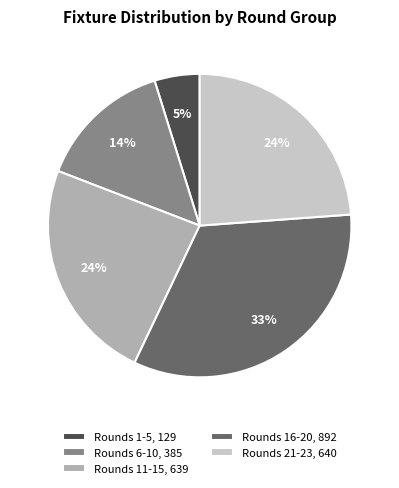

What is the smallest slice in the pie chart?

Rounds 1-5, 129